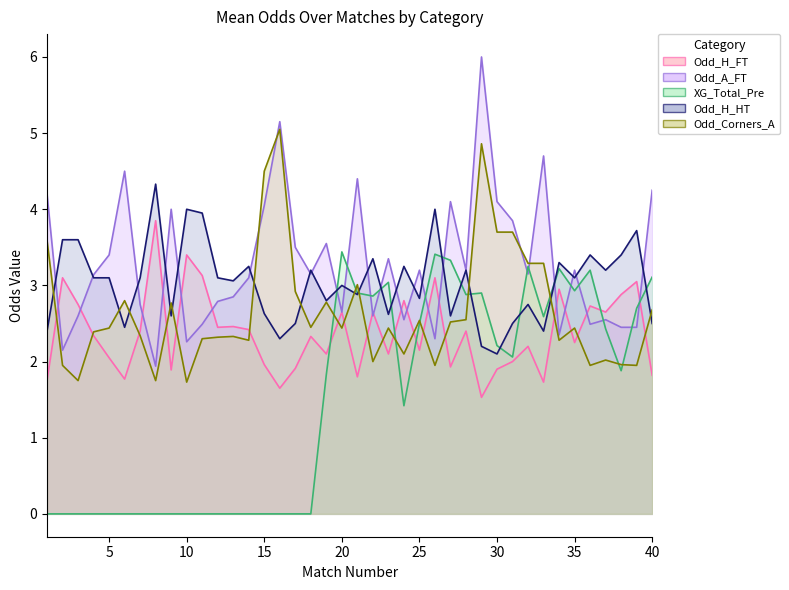

The Odd_A_FT series shows 4.5 at 6. True or false?

True